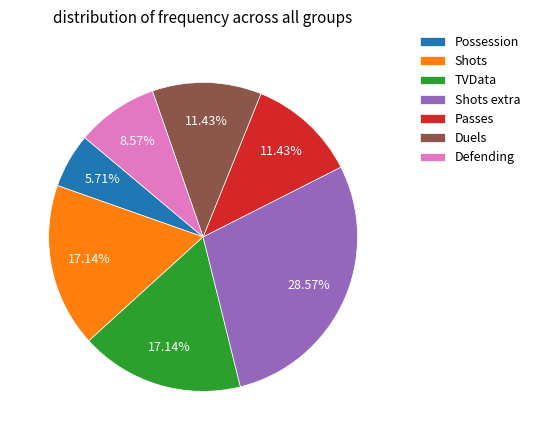

Does any single category account for the majority?

No